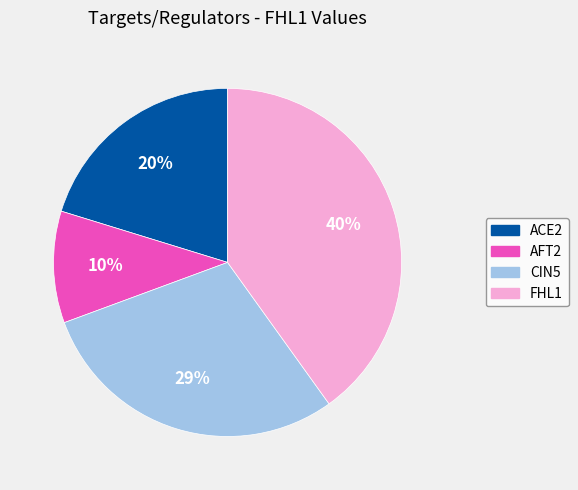

To the nearest percent, what portion does ACE2 represent?

20%